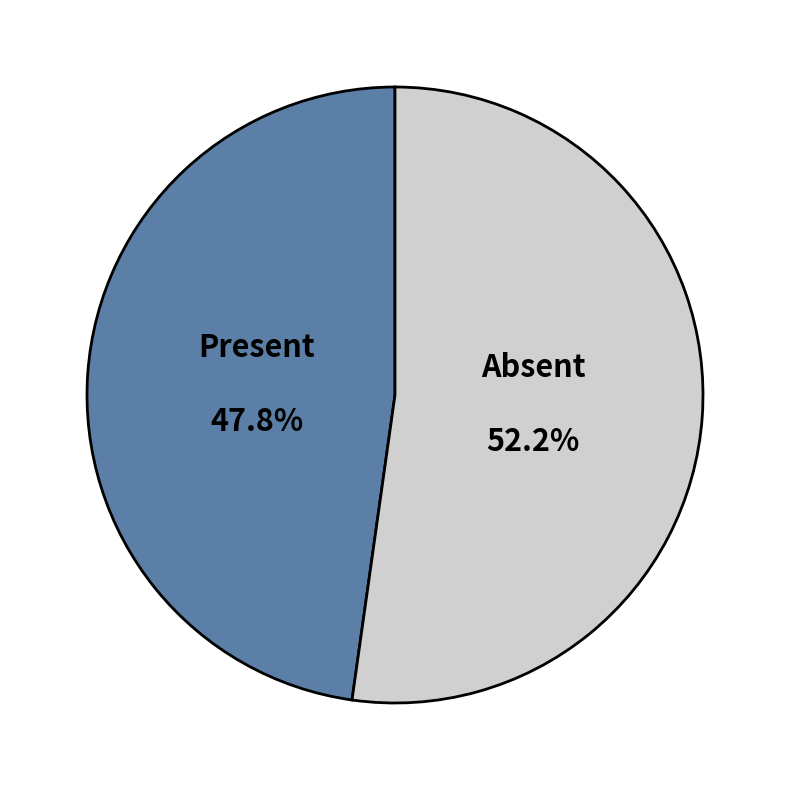

Does any single category account for the majority?

Yes